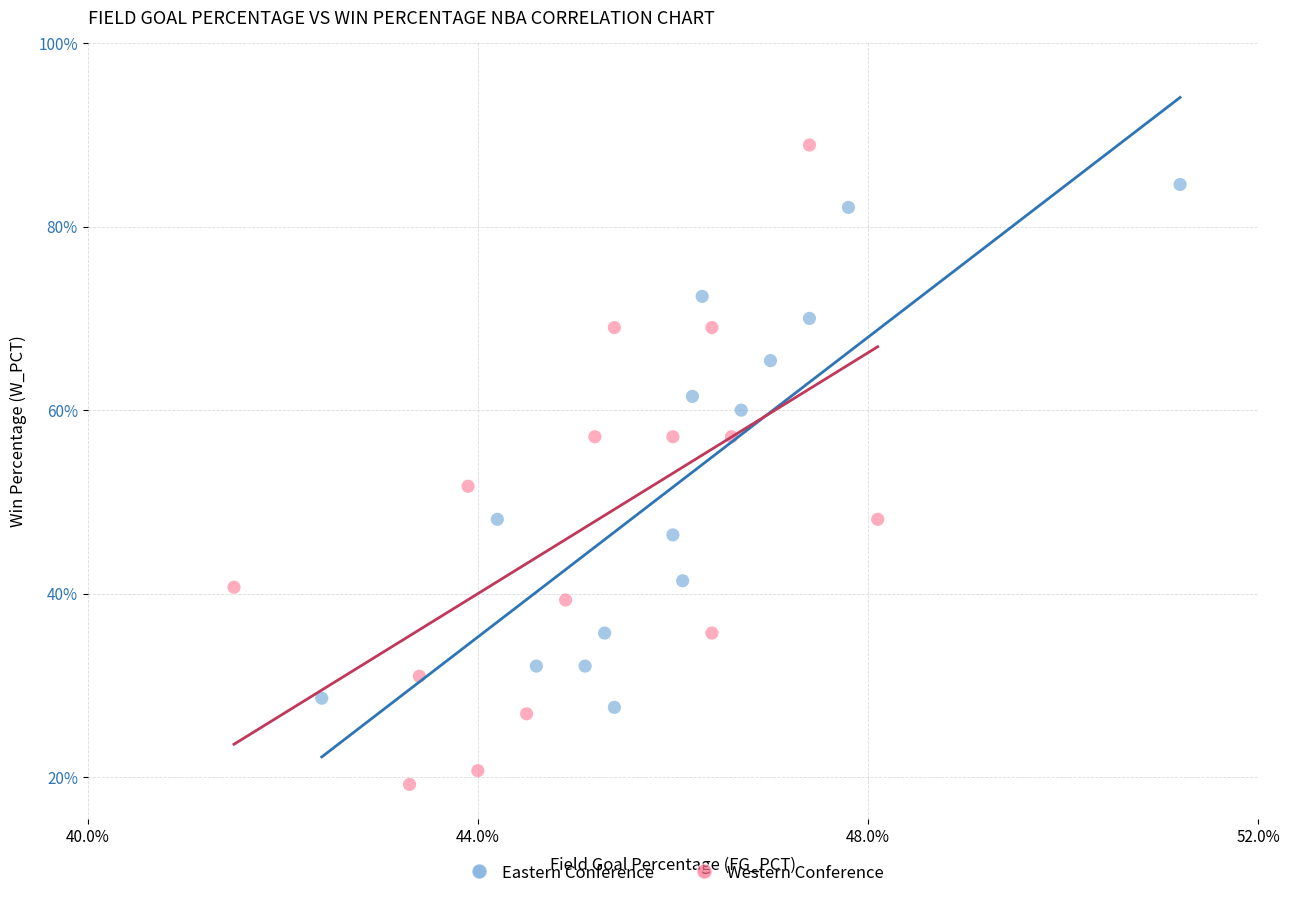

Which series reaches the minimum Y coordinate?

Western Conference